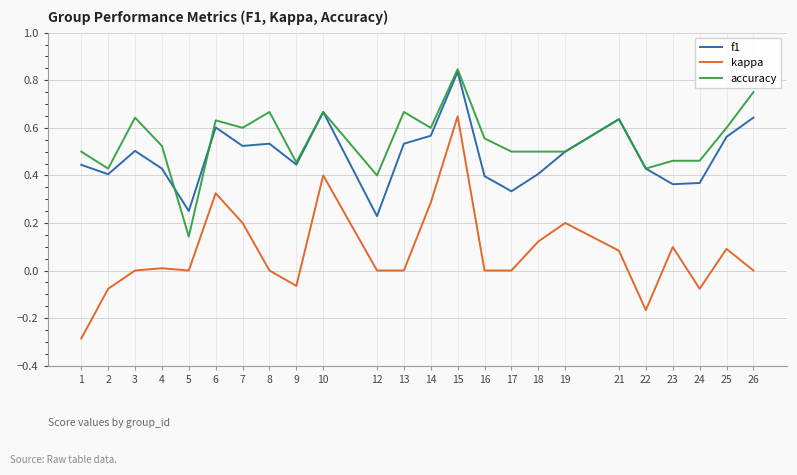

Is the value of f1 at 1 greater than the value of accuracy at 21?

No